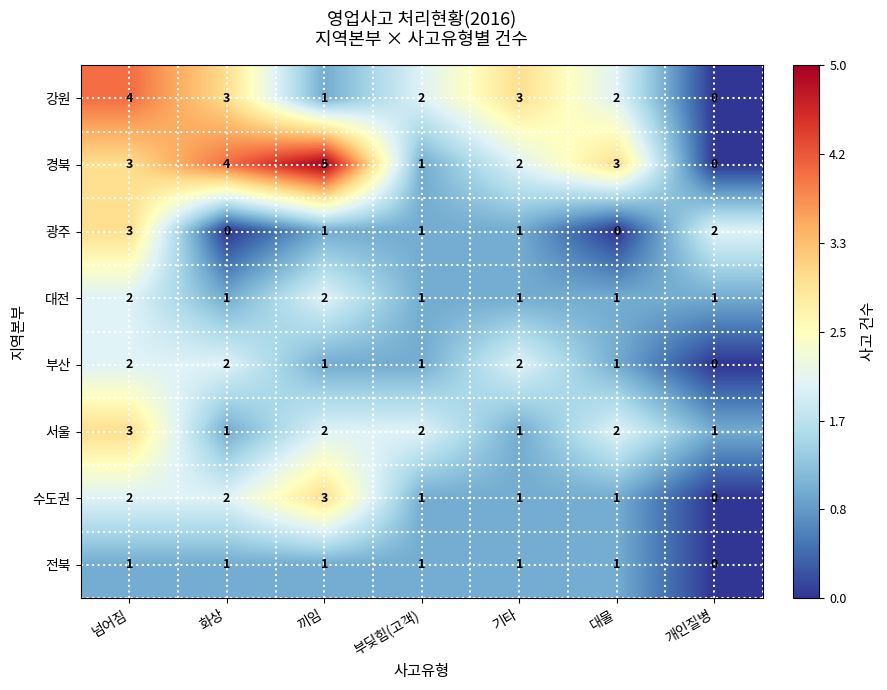

How many data points does each series have?

7